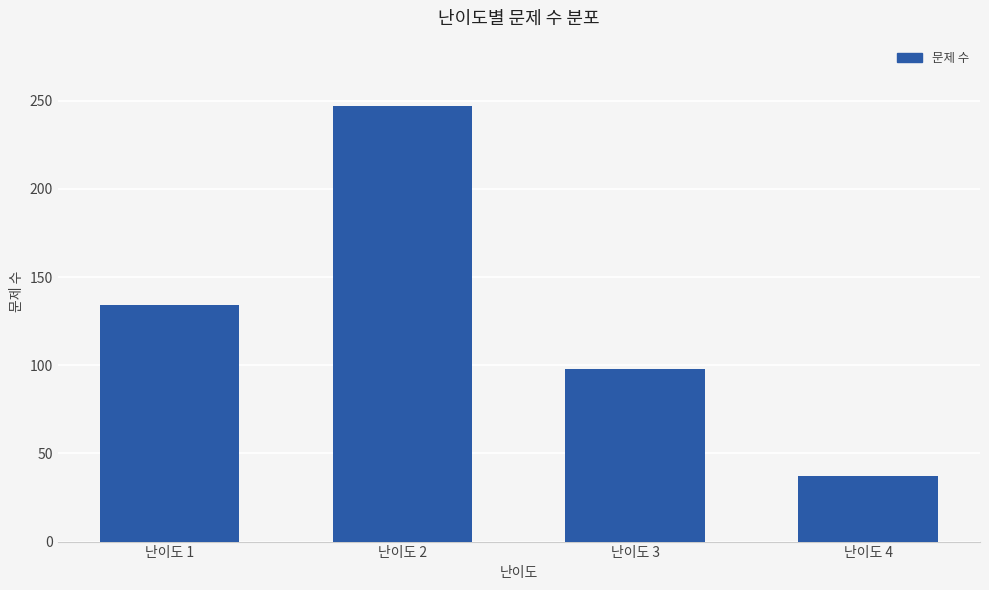

What is the minimum value shown in the chart?

37